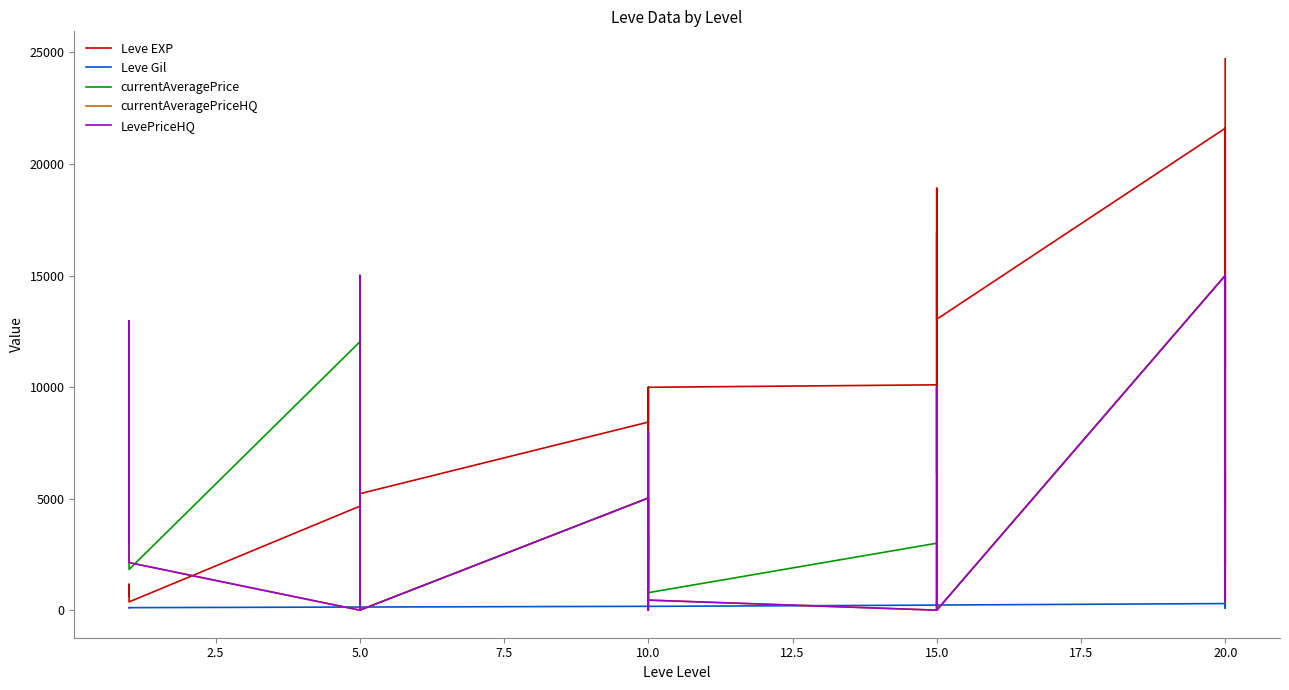

How many lines are shown in the chart?

5